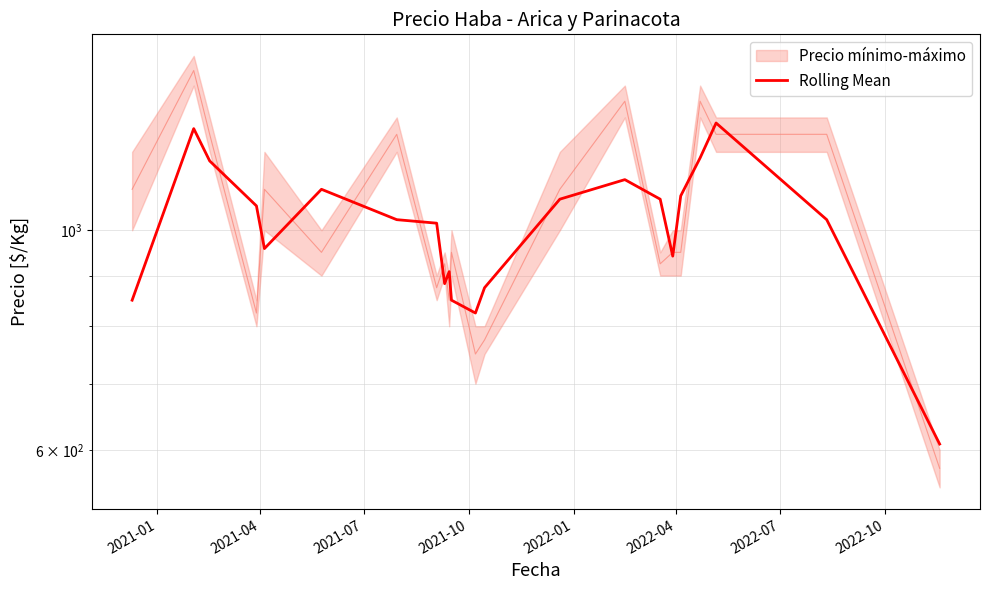

Does the chart display data point markers on the line(s)?

No